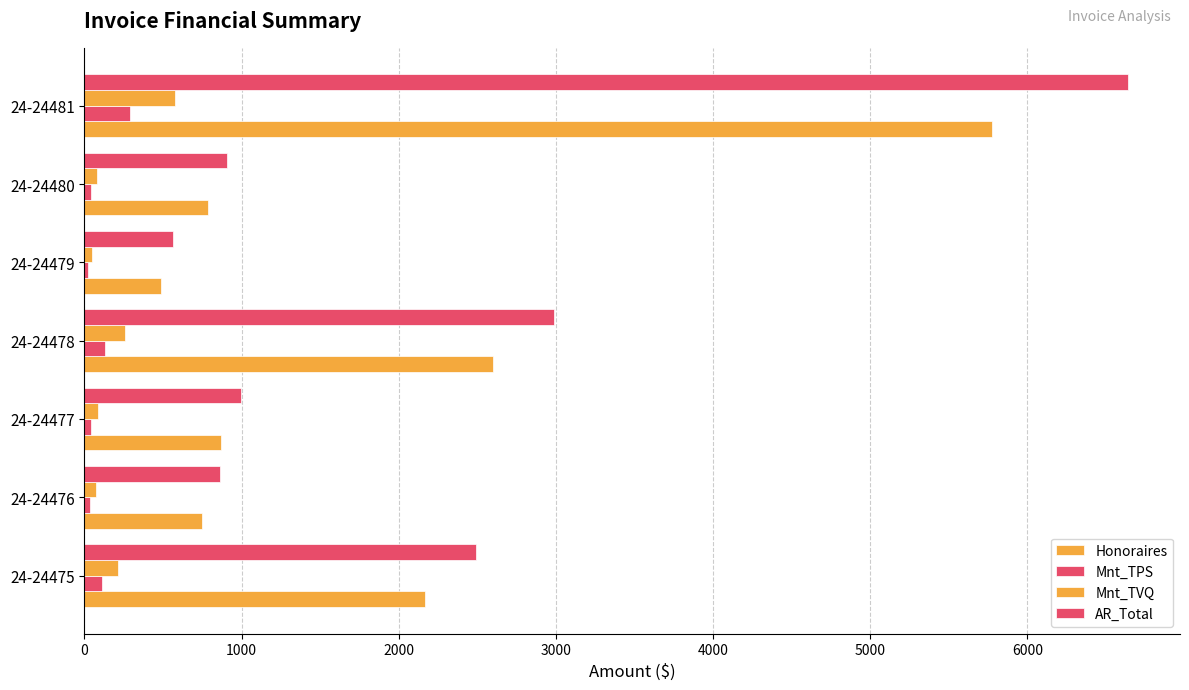

How many data points does each series have?

7